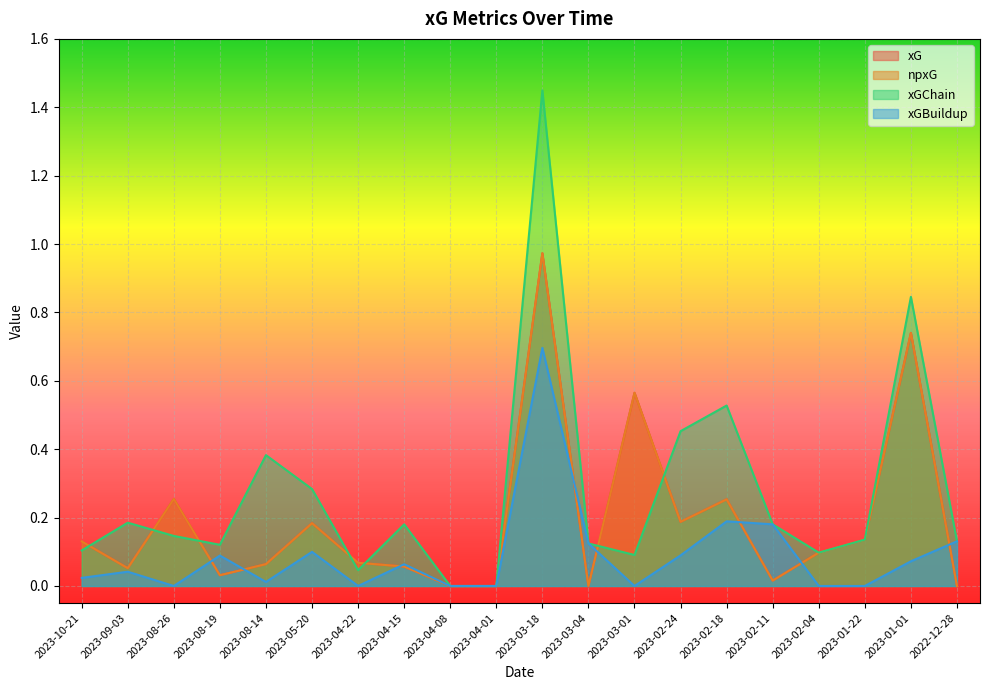

At which label is xG closest to 0?

2023-04-08